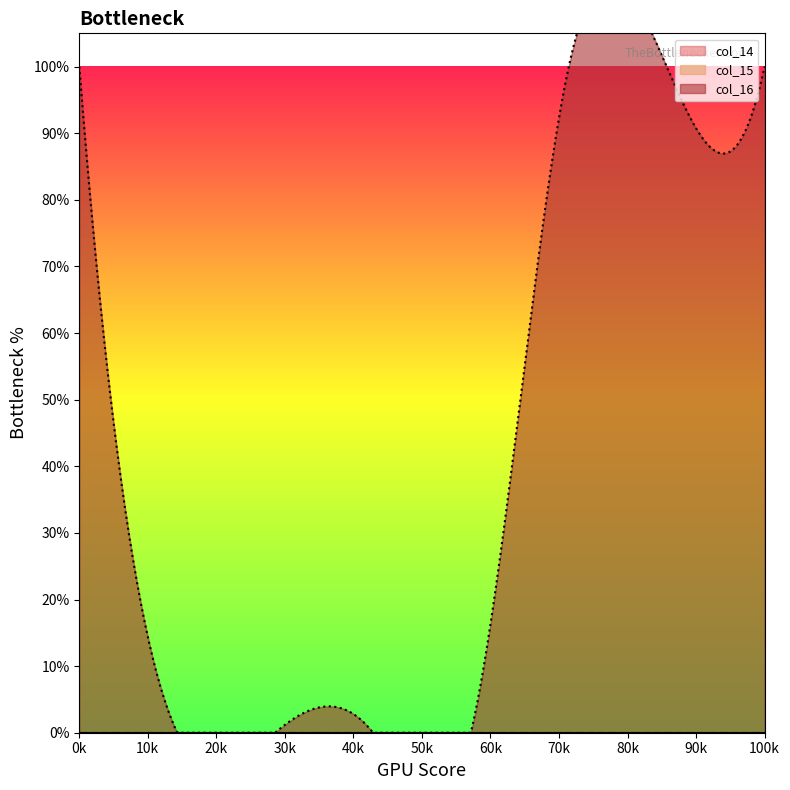

How many lines are shown in the chart?

3